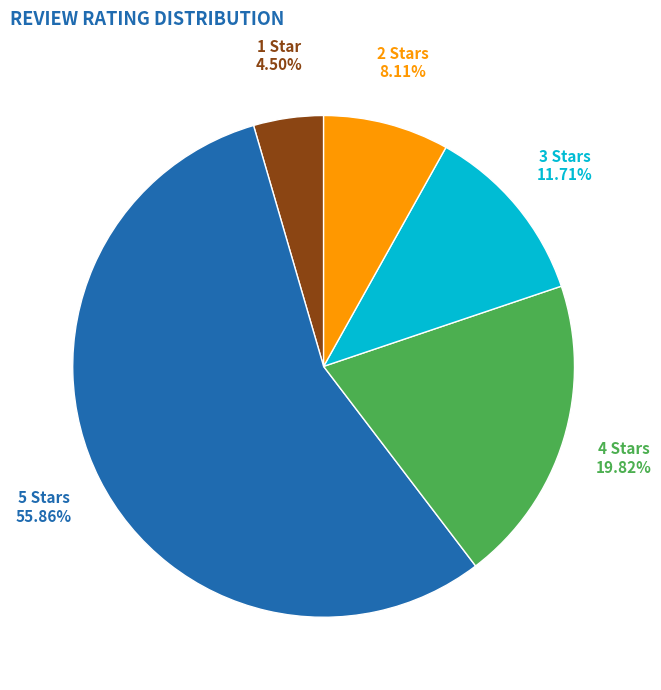

Rank the categories by value from highest to lowest.

5 Stars, 4 Stars, 3 Stars, 2 Stars, 1 Star